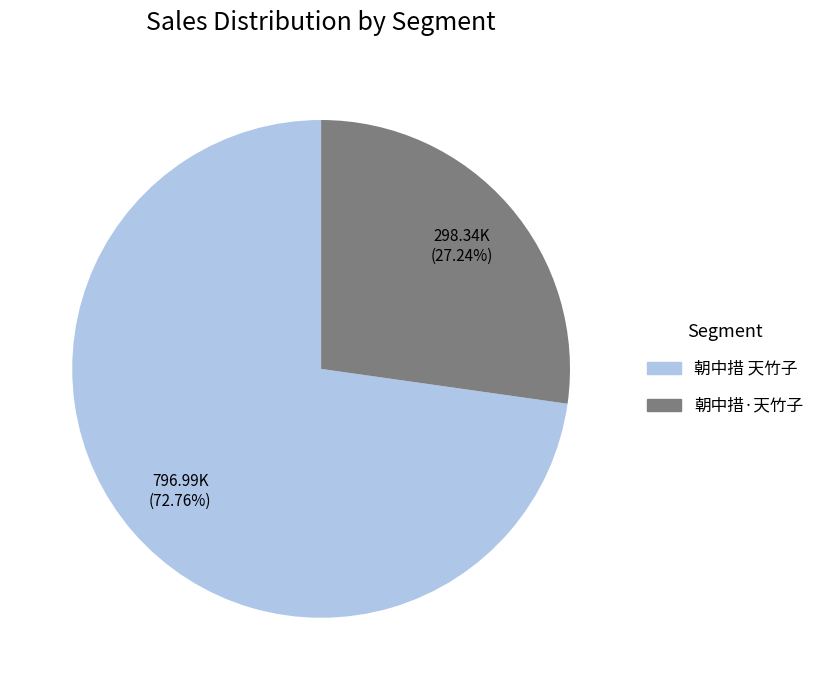

What percentage is the 朝中措 天竹子 slice, to the nearest percent?

73%